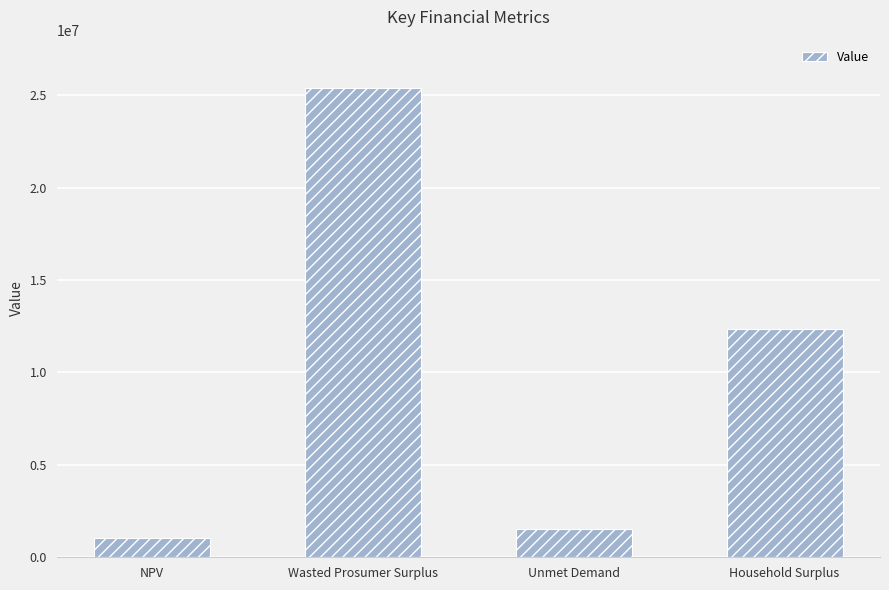

How many series are shown in this chart?

1